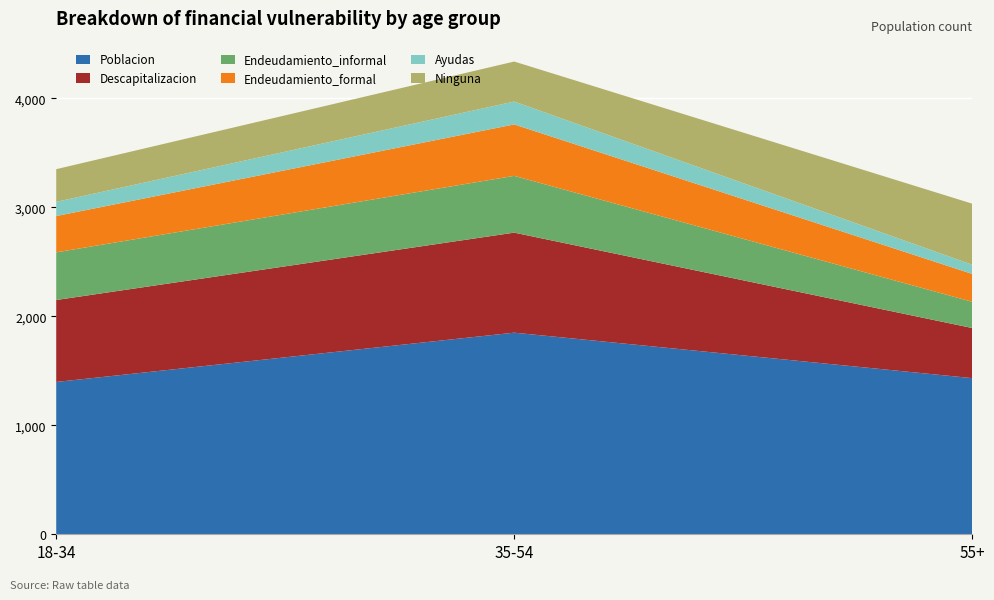

Reading left to right, extract all data points from this chart.

Poblacion: 1397.1	1849.5	1432.4
Descapitalizacion: 751.8	917.5	459.8
Endeudamiento_informal: 437.3	520.9	240.6
Endeudamiento_formal: 333.0	472.0	255.6
Ayudas: 130.1	209.9	84.5
Ninguna: 300.0	366.9	560.0